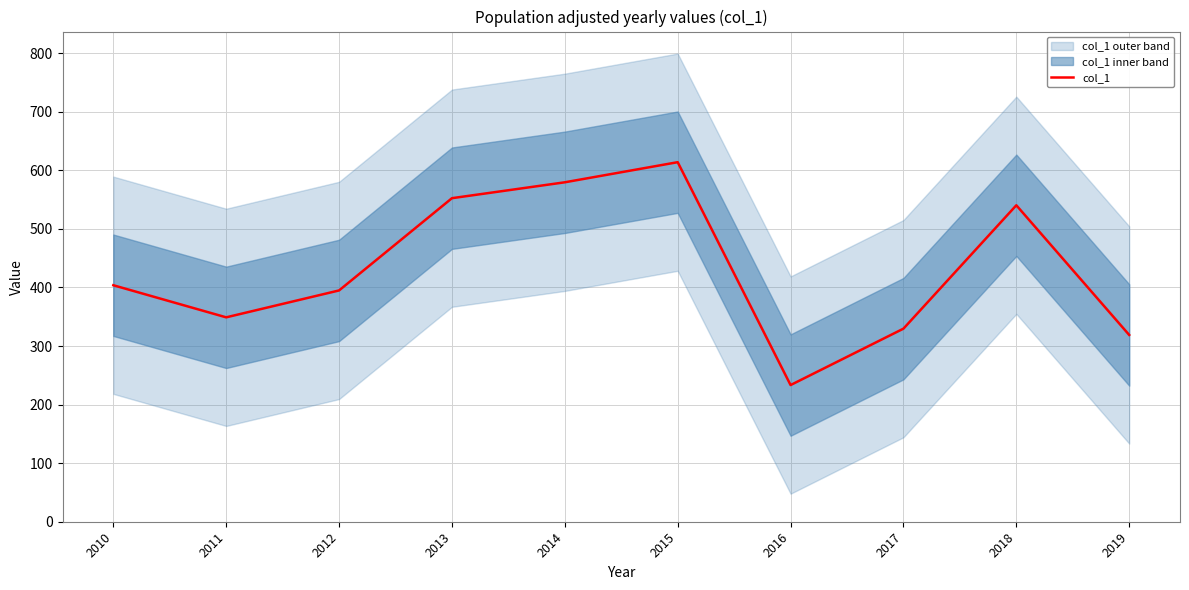

Which category has the lowest value across all series?

2016